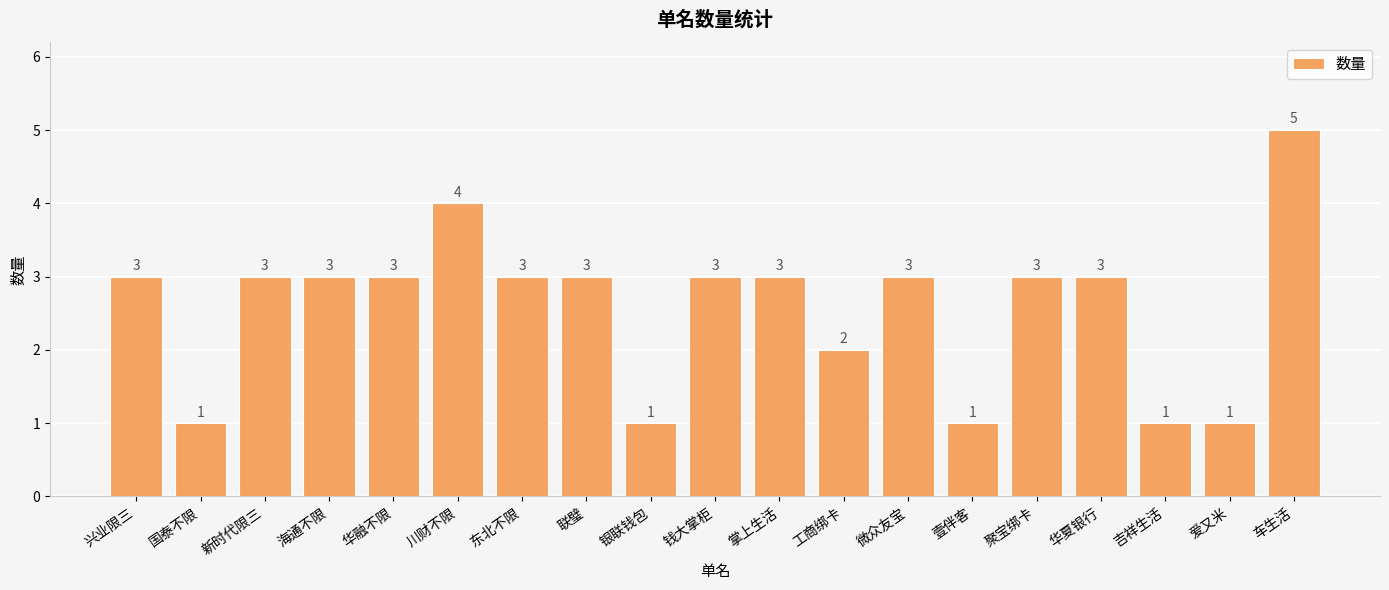

How many data points are less than 3?

6